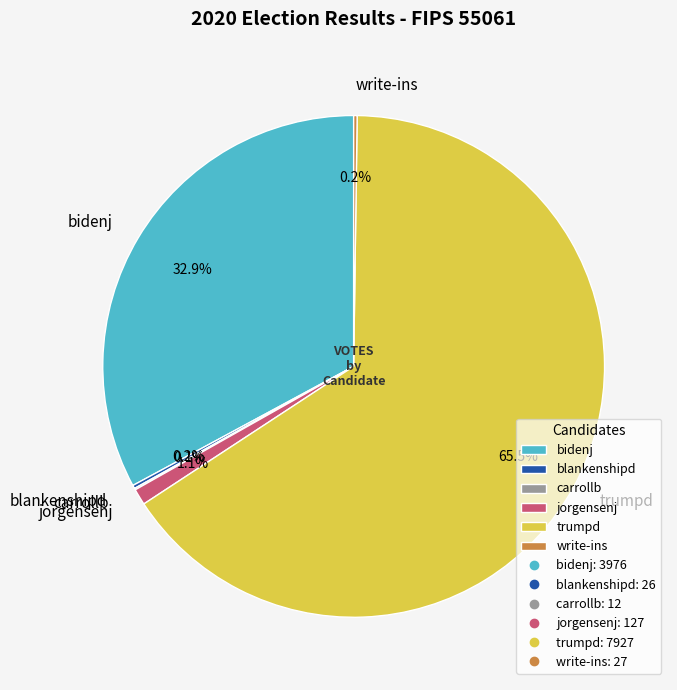

Which has a higher value, jorgensenj or trumpd?

trumpd